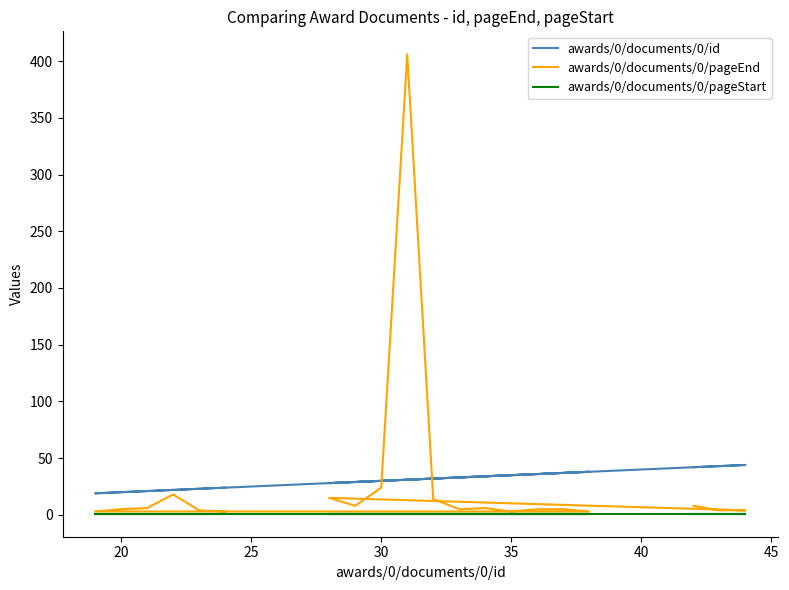

Reading left to right, list all the values displayed in this chart.

awards/0/documents/0/id: 42	43	44	28	29	30	31	32	33	34	35	36	37	38	19	20	21	22	23	24
awards/0/documents/0/pageEnd: 8	4	4	15	8	24	406	14	5	6	3	5	5	3	3	5	6	18	4	3
awards/0/documents/0/pageStart: 1	1	1	1	1	1	1	1	1	1	1	1	1	1	1	1	1	1	1	1